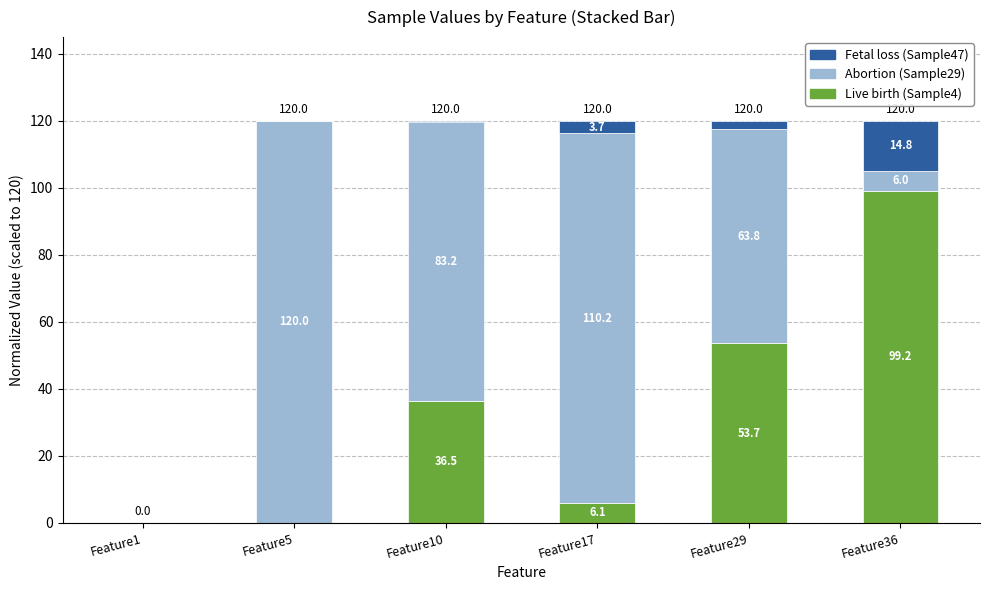

What is the total value across all series at Feature36?

120.0